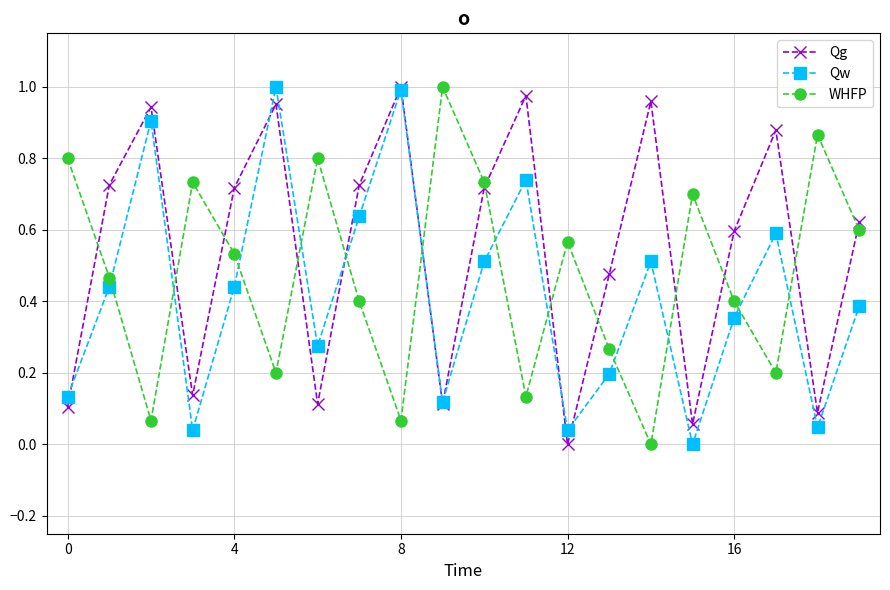

How many lines are shown in the chart?

3